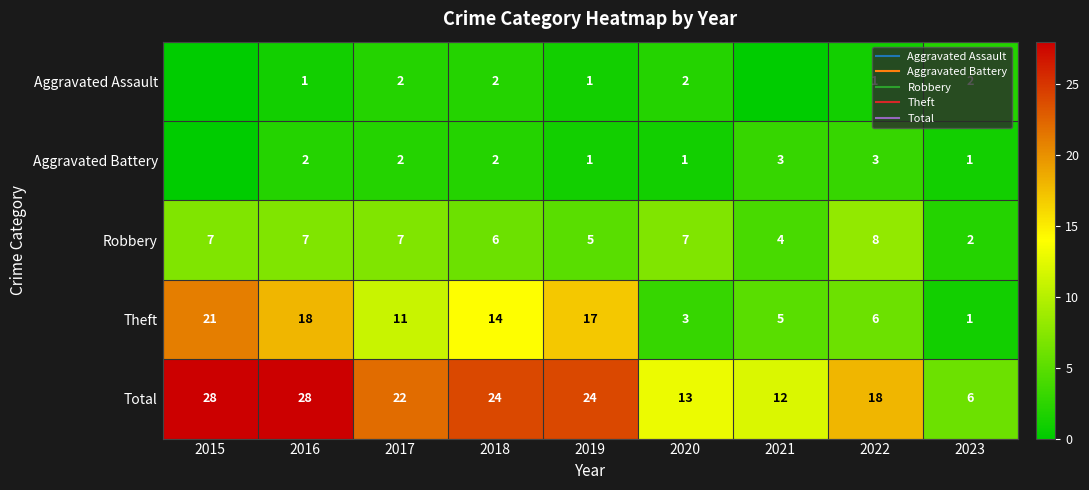

What is the difference between the maximum and minimum values in the Aggravated Battery series?

3